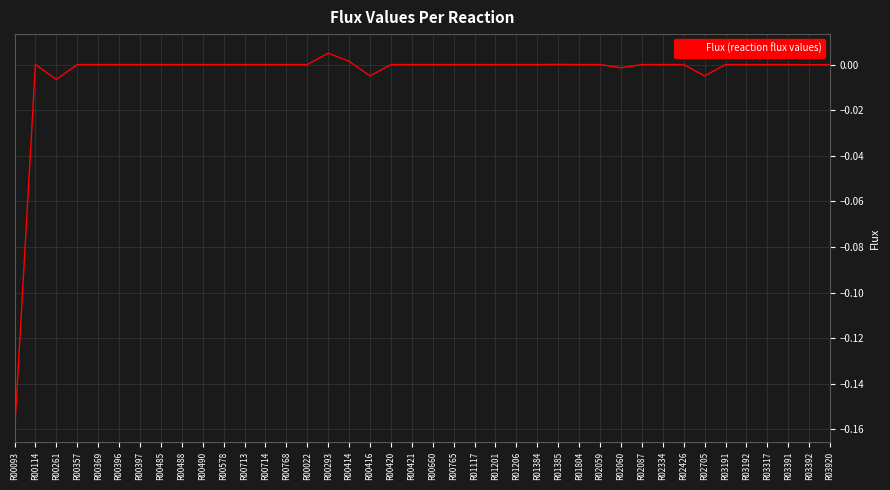

What position from the left is R00396?

6